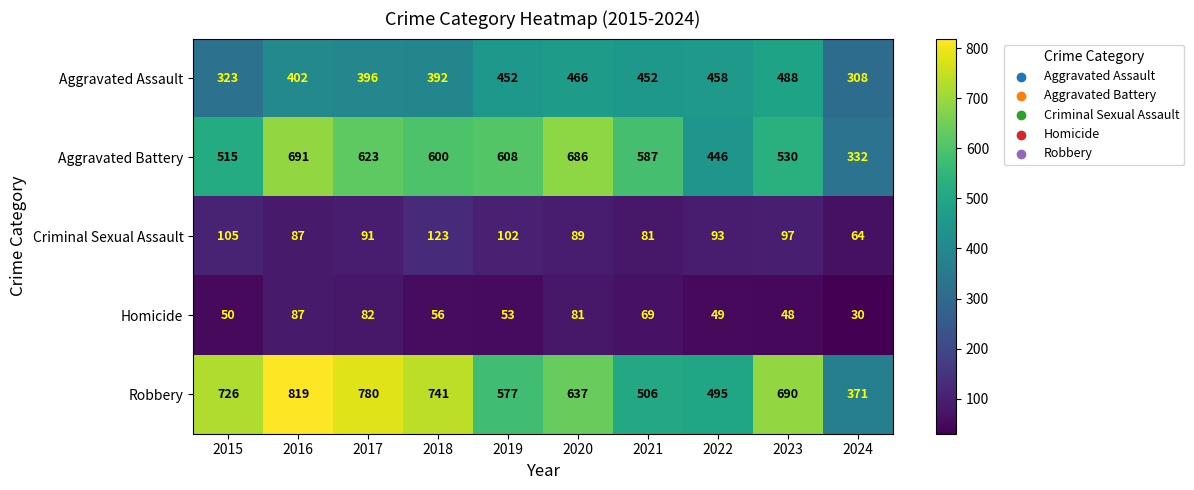

At 2019, list the series in order from smallest to largest.

Homicide, Criminal Sexual Assault, Aggravated Assault, Robbery, Aggravated Battery